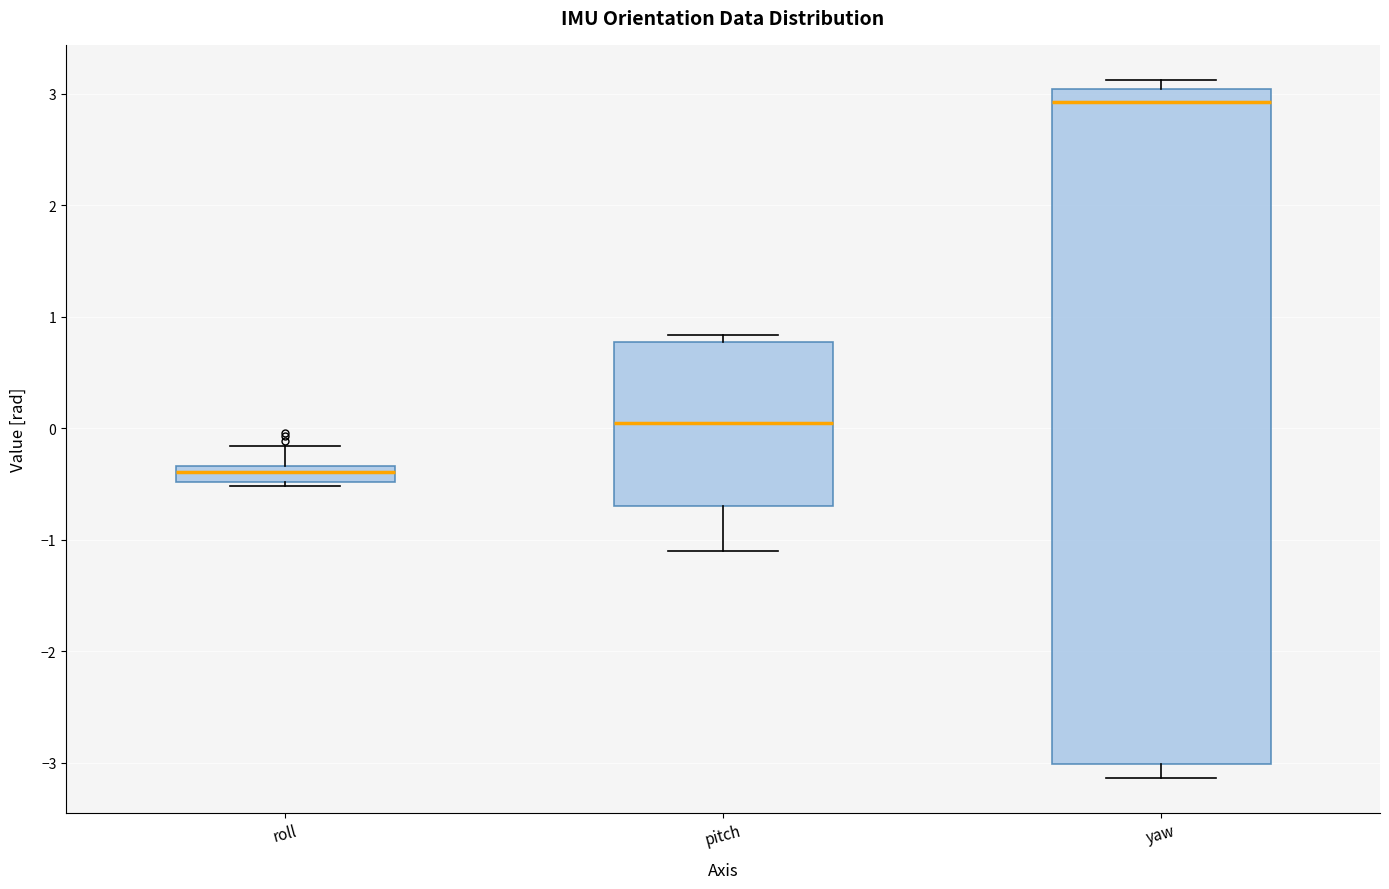

Which box has the lowest median line?

roll